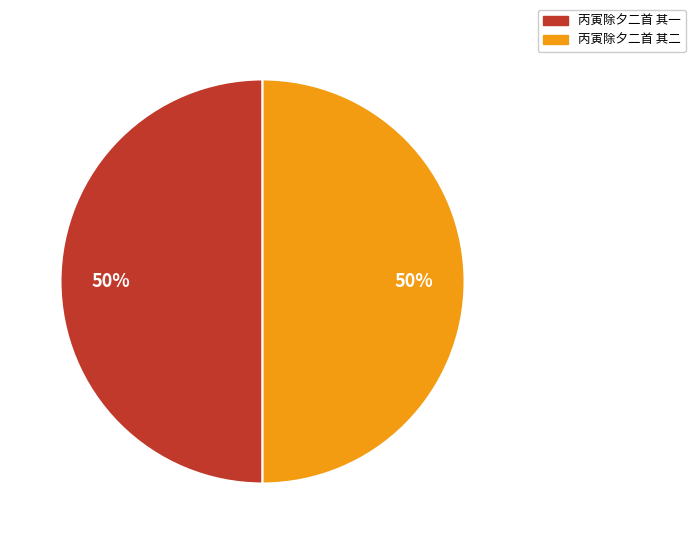

What percentage is the 丙寅除夕二首 其二 slice, to the nearest percent?

50%